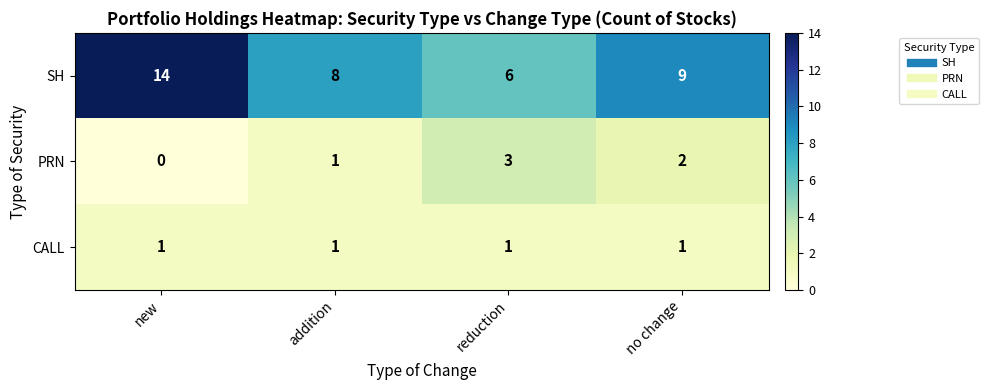

Which category has the highest value across all series?

new